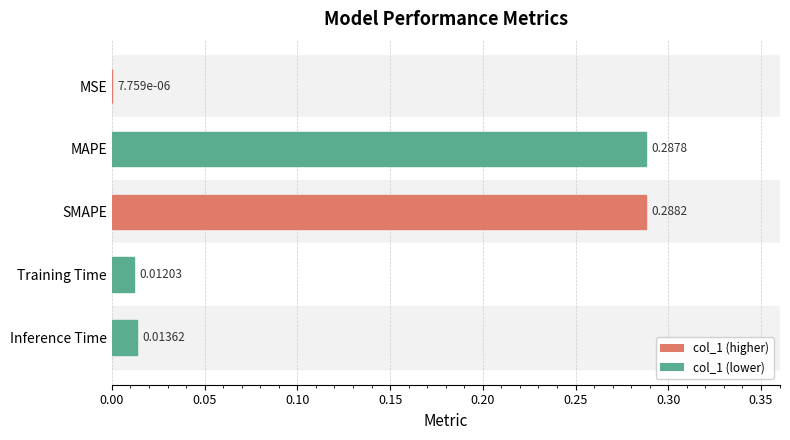

What is the sum of all values?

0.6